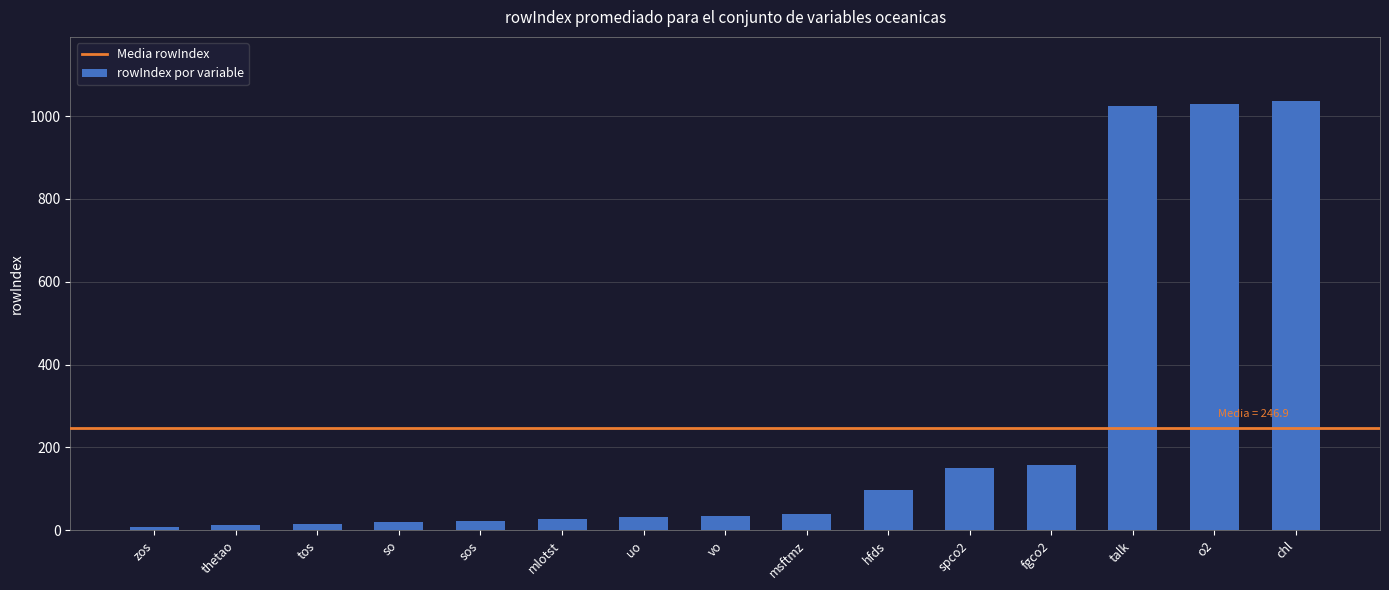

Does the chart contain stacked bars?

No